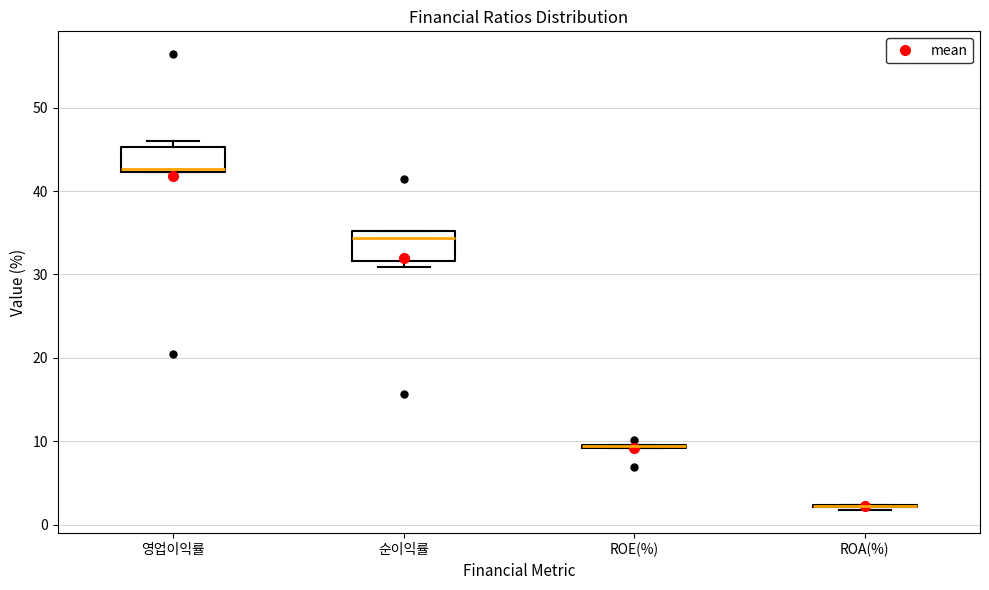

Where is the lower edge of the box for 영업이익률 on the y-axis? The values are not printed on the chart, so give them approximately, as read against the axis.

42